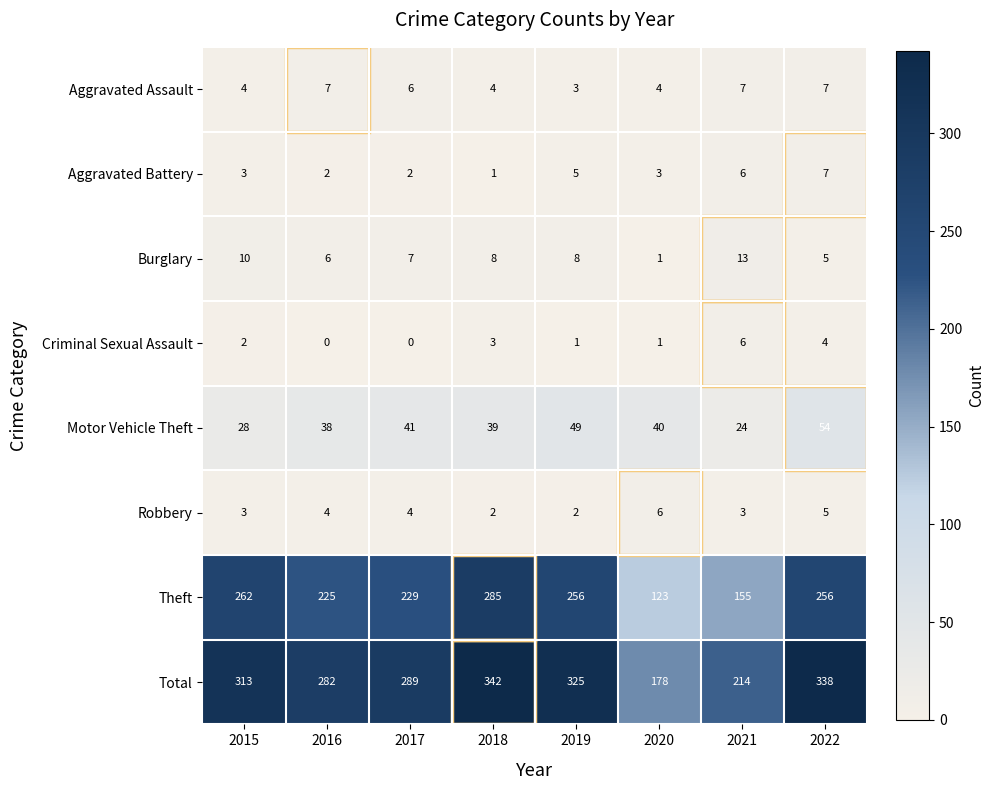

What is the difference between the highest and lowest values at 2021?

211